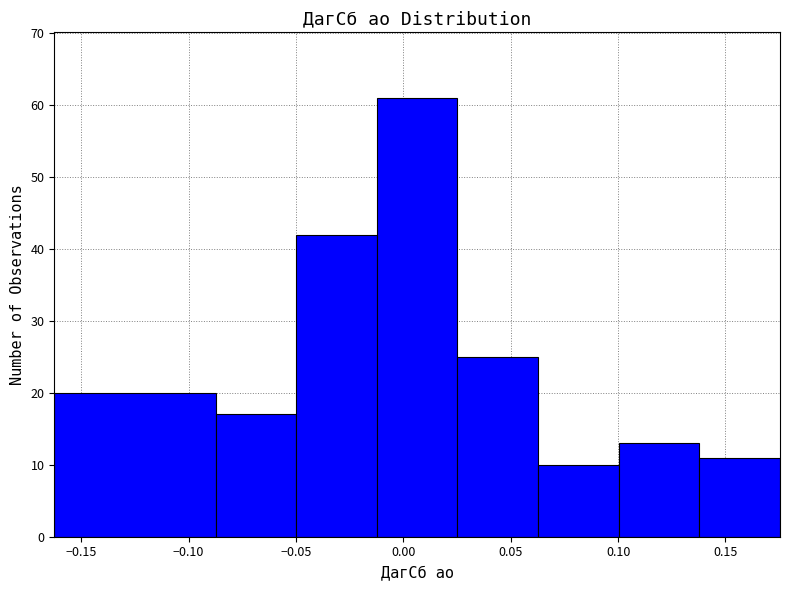

Which range on the x-axis has the tallest bar?

-0.010 to 0.025